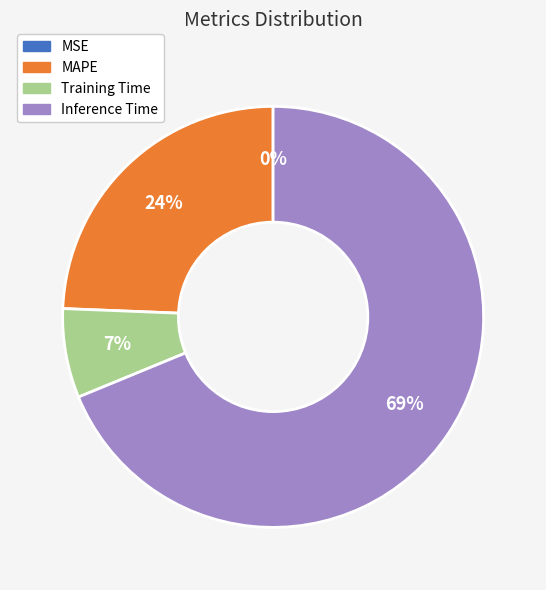

Does any single category account for the majority?

Yes